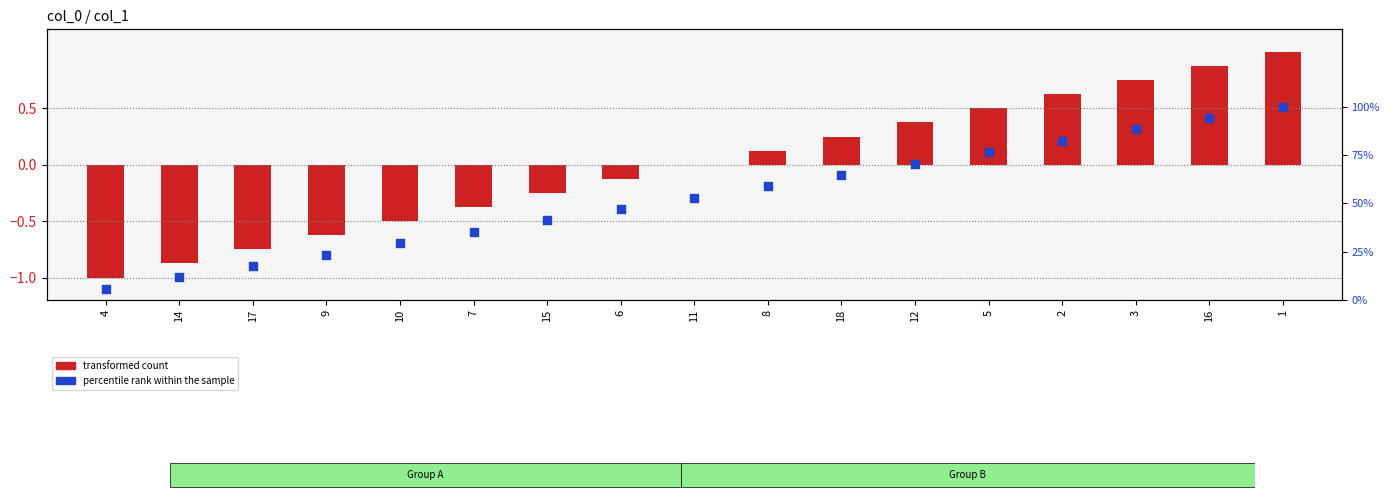

Which series contains the highest Y value?

percentile rank within the sample